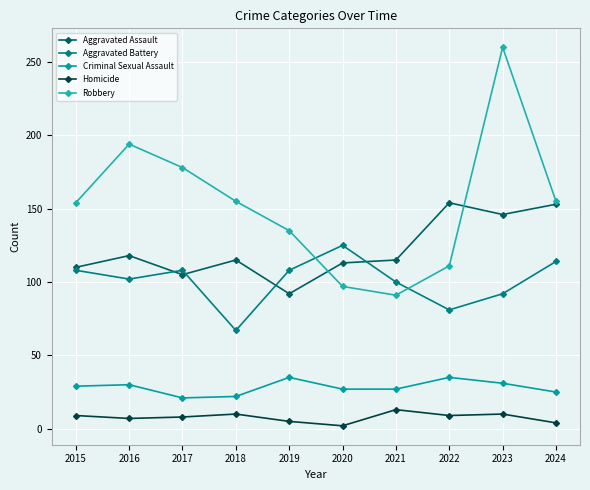

What is the value of the Aggravated Assault point at the 3rd from the left?

105